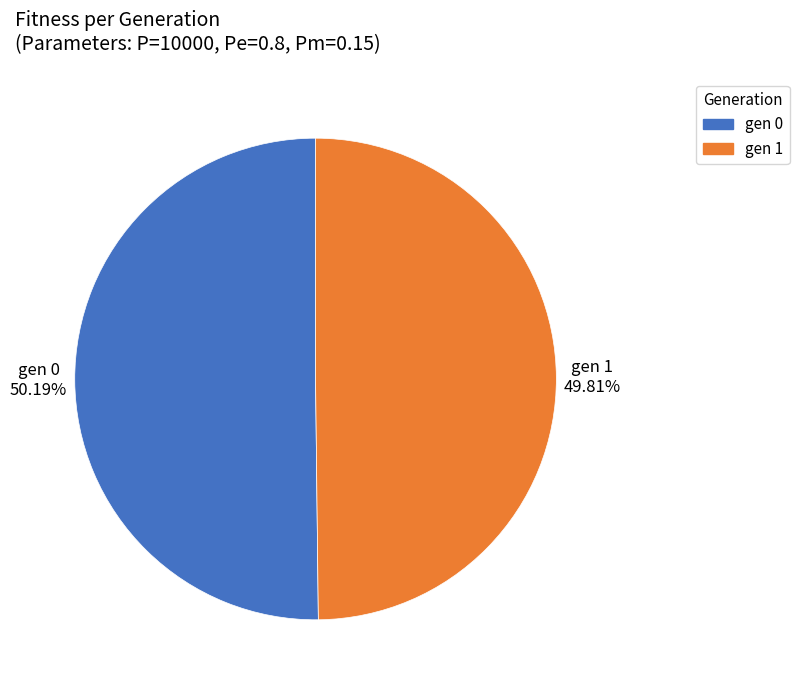

How many slices are in this pie chart?

2